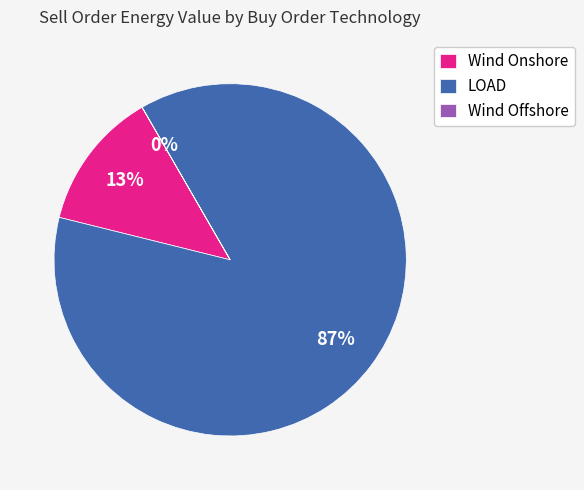

Which slice is the largest?

LOAD